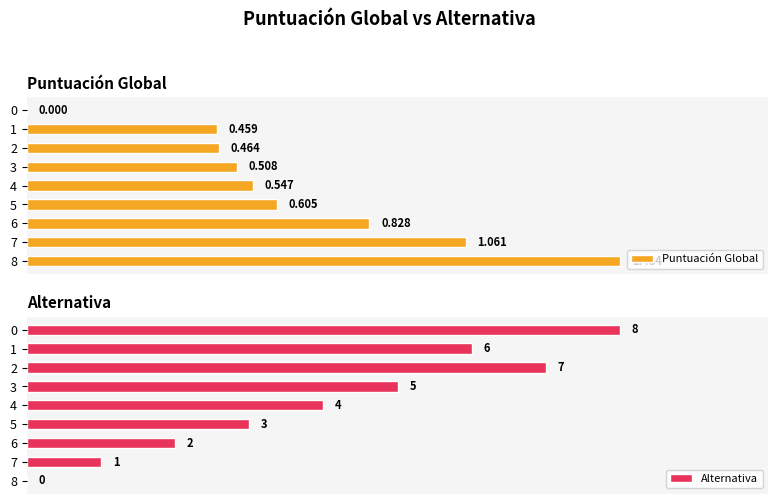

How many bars are there in total?

18